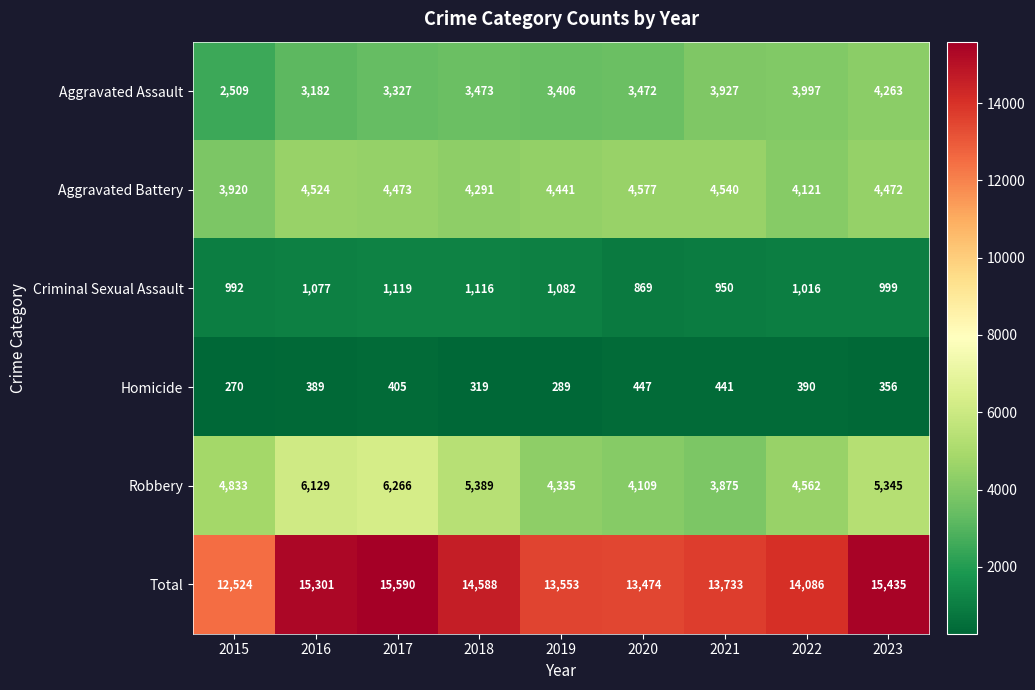

Where is Total nearest to the value 14057?

2022